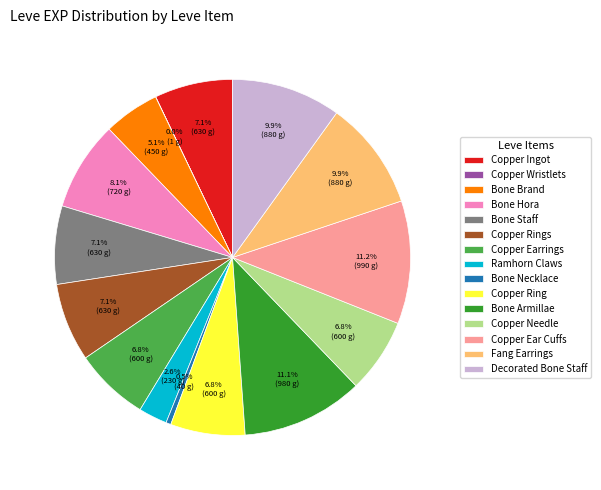

To the nearest percent, what is the combined percentage of Decorated Bone Staff and Bone Brand?

15%